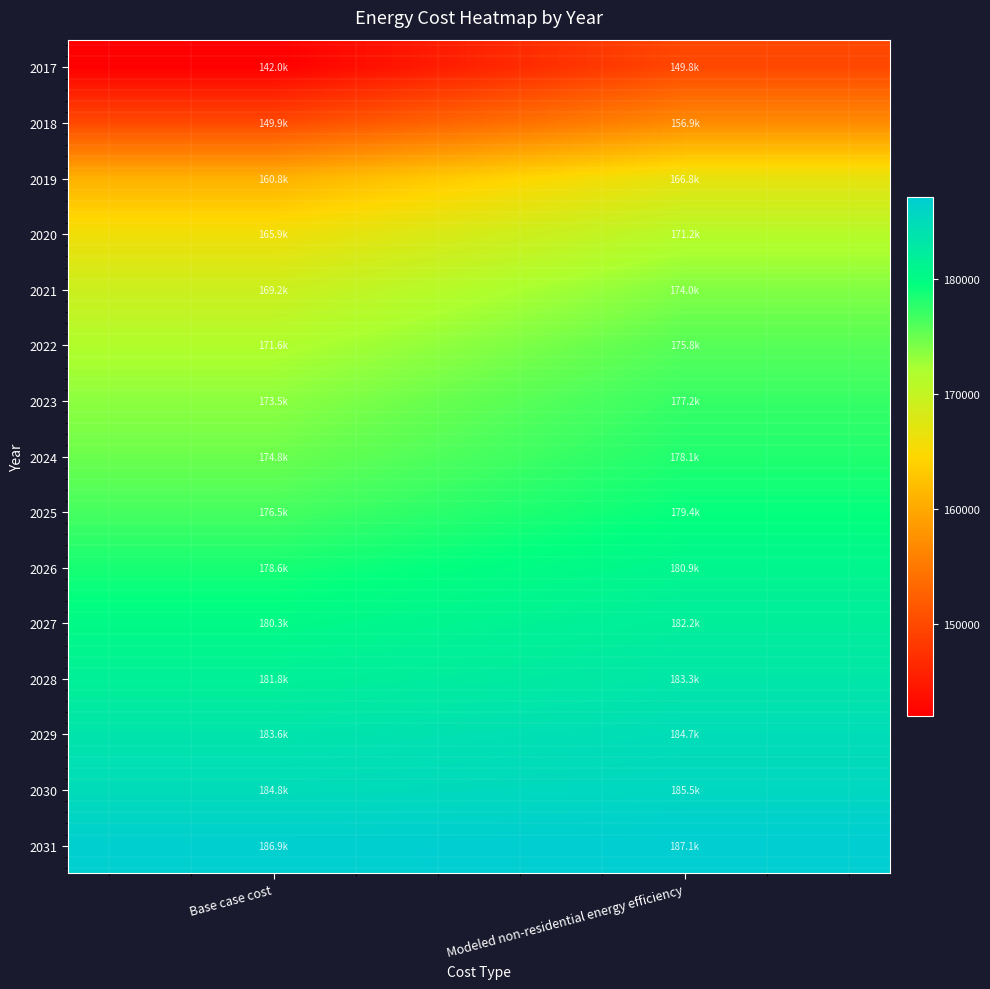

Reading right to left, transcribe all the data shown in this chart.

2017: Modeled non-residential energy efficiency=149812.5	Base case cost=141954.6
2018: Modeled non-residential energy efficiency=156917.4	Base case cost=149920.3
2019: Modeled non-residential energy efficiency=166755.8	Base case cost=160767.2
2020: Modeled non-residential energy efficiency=171156.7	Base case cost=165851.7
2021: Modeled non-residential energy efficiency=173964.9	Base case cost=169241.4
2022: Modeled non-residential energy efficiency=175821.1	Base case cost=171614.2
2023: Modeled non-residential energy efficiency=177205.7	Base case cost=173478.5
2024: Modeled non-residential energy efficiency=178118.6	Base case cost=174834.3
2025: Modeled non-residential energy efficiency=179360.5	Base case cost=176529.2
2026: Modeled non-residential energy efficiency=180931.3	Base case cost=178563.0
2027: Modeled non-residential energy efficiency=182189.9	Base case cost=180257.8
2028: Modeled non-residential energy efficiency=183296.3	Base case cost=181783.2
2029: Modeled non-residential energy efficiency=184731.0	Base case cost=183647.5
2030: Modeled non-residential energy efficiency=185532.6	Base case cost=184833.9
2031: Modeled non-residential energy efficiency=187142.7	Base case cost=186867.7